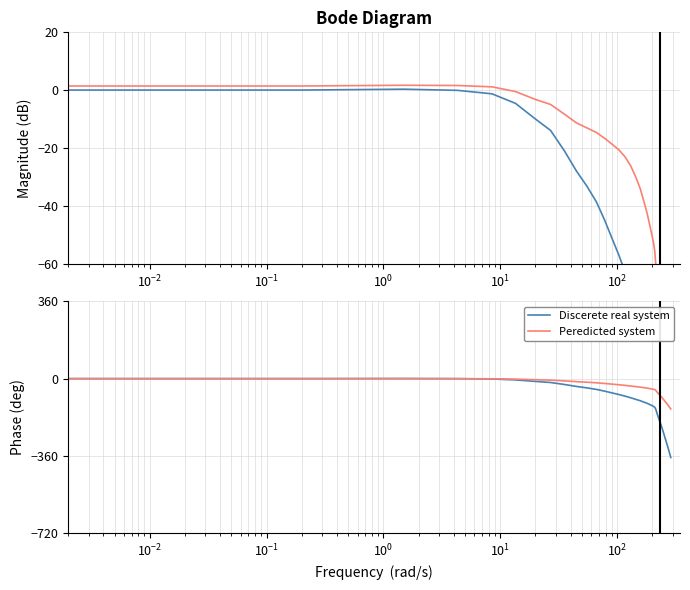

What is the difference between the second highest and second lowest values in the Peredicted system series?

134.3